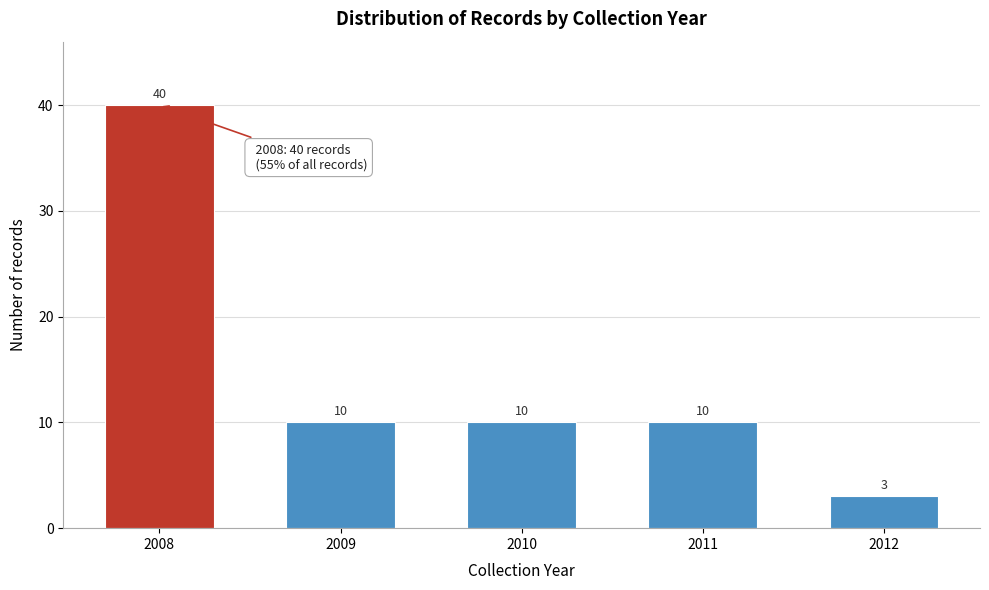

Reading left to right, transcribe all the data shown in this chart.

2008=40	2009=10	2010=10	2011=10	2012=3